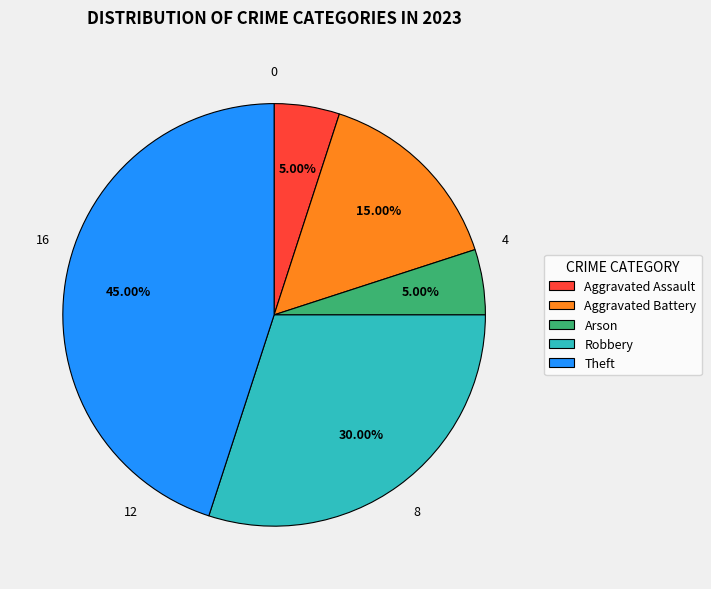

Which has a higher value, Aggravated Battery or Theft?

Theft